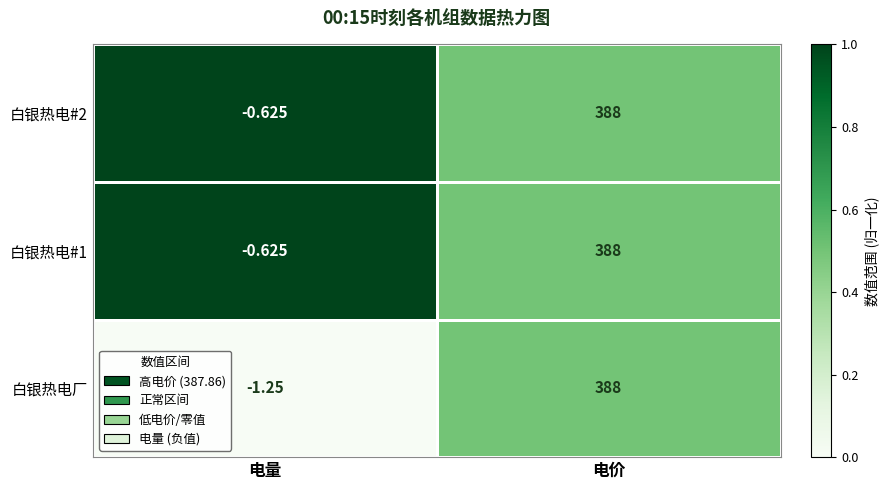

List the labels in order of 白银热电#2 value, largest first.

电价, 电量